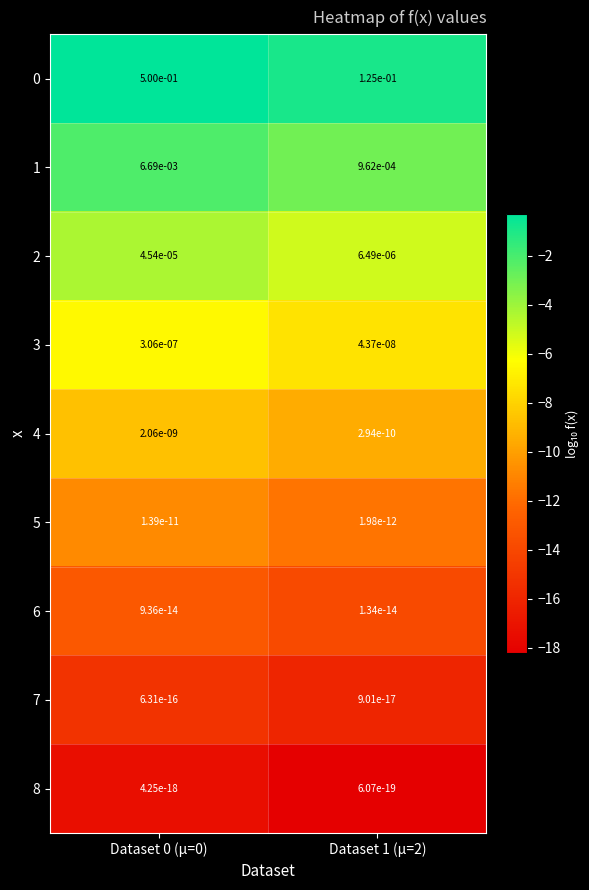

Is it true that 7 equals 0.0 at Dataset 0 (μ=0)?

True